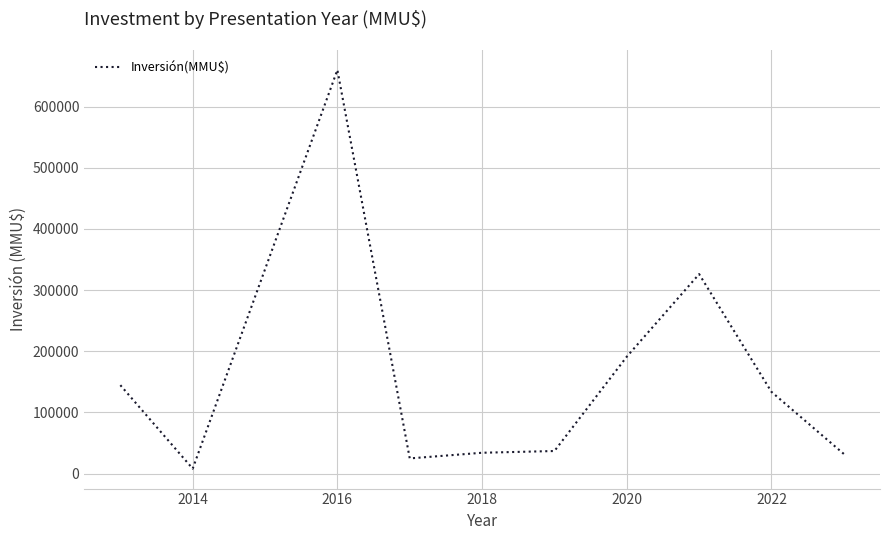

What is the smallest value displayed?

7960